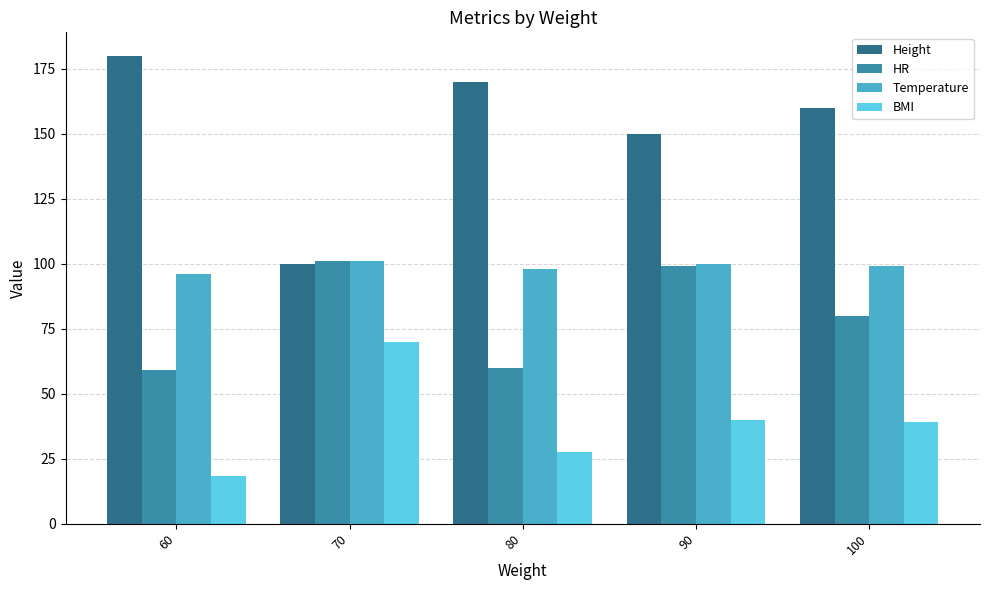

What is the smallest value displayed?

18.5